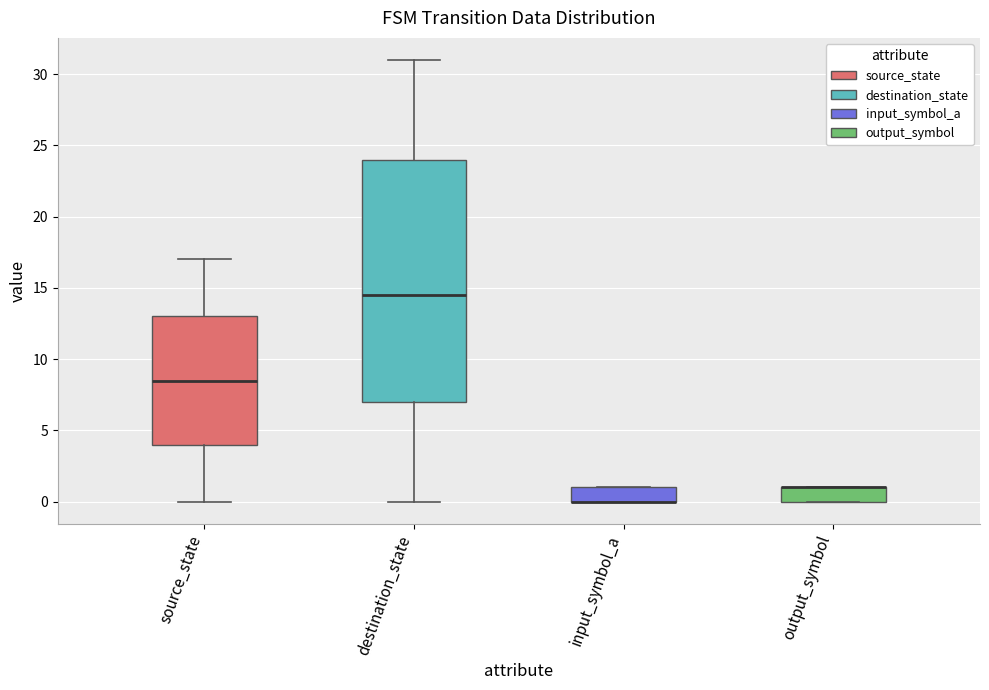

Where is the lower edge of the box for output_symbol on the y-axis? The values are not printed on the chart, so give them approximately, as read against the axis.

0.0